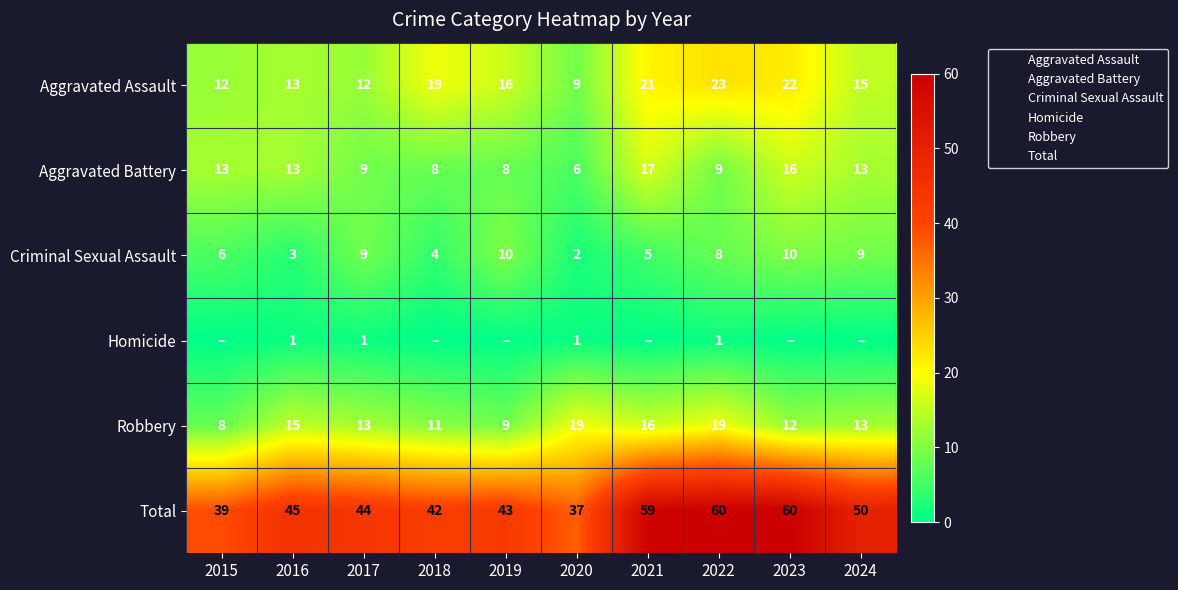

How many data points in Robbery are above 13?

4